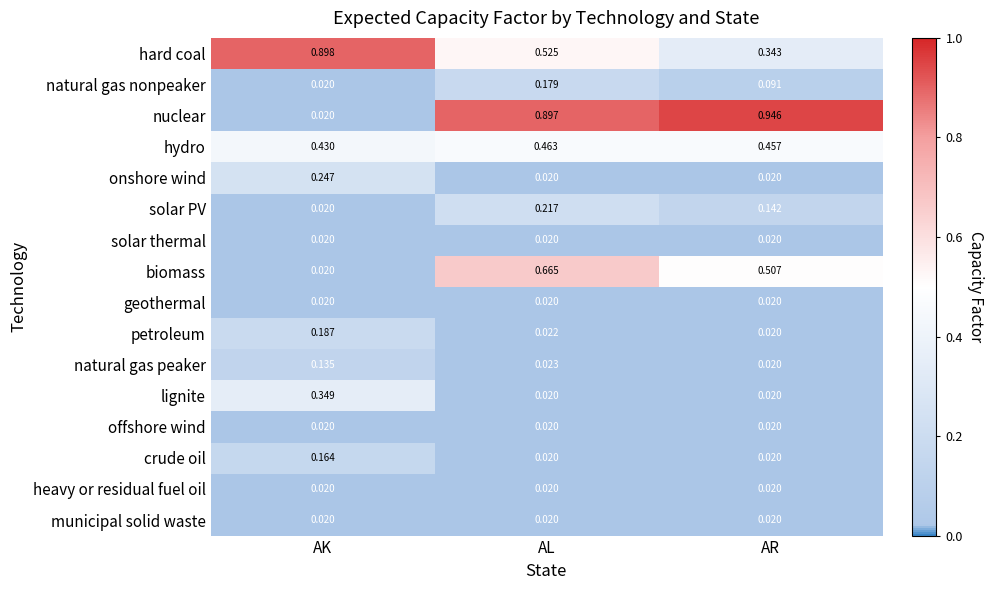

Which series has the largest range (max minus min)?

nuclear